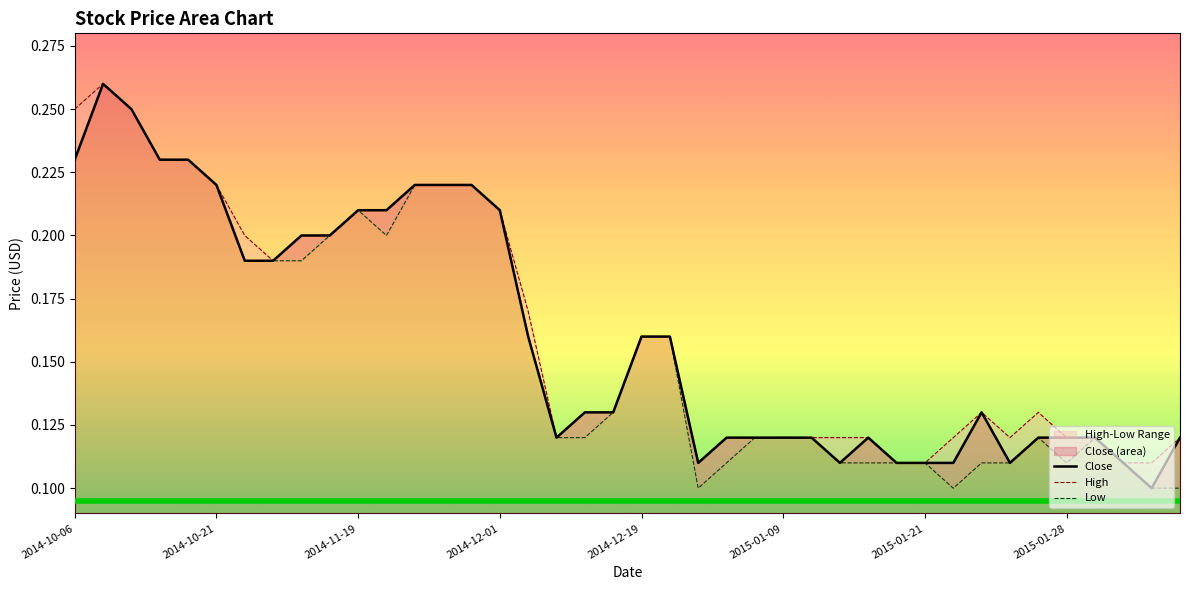

At which label does Low reach its minimum?

22